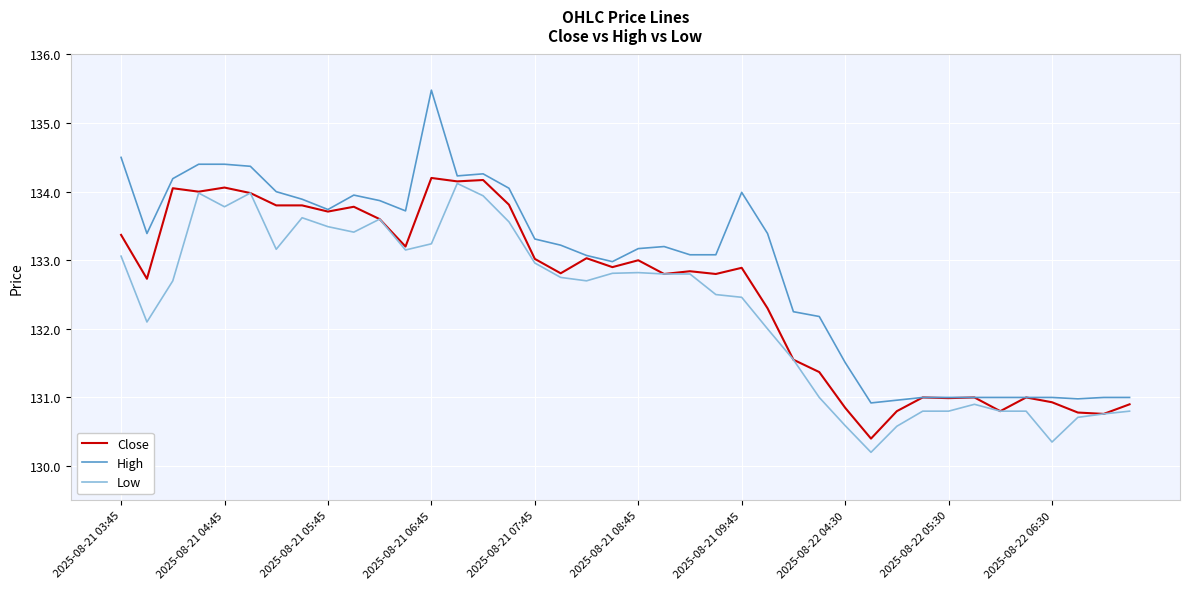

What is the highest value of the Low series?

134.1